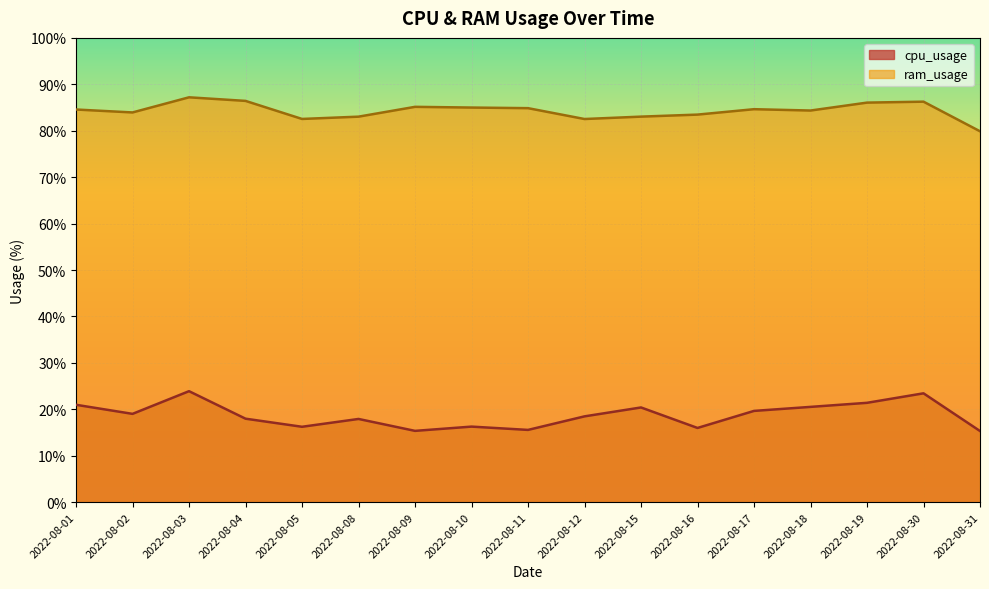

What value does the cpu_usage series have at 2022-08-10?

16.3